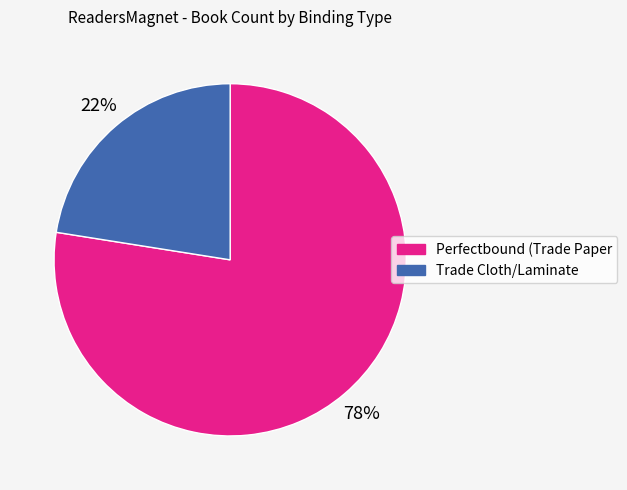

Count the number of slices in the pie.

2